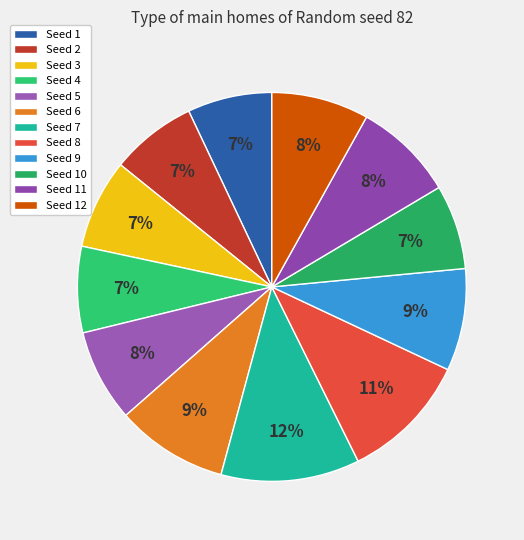

How many segments does this pie chart have?

12